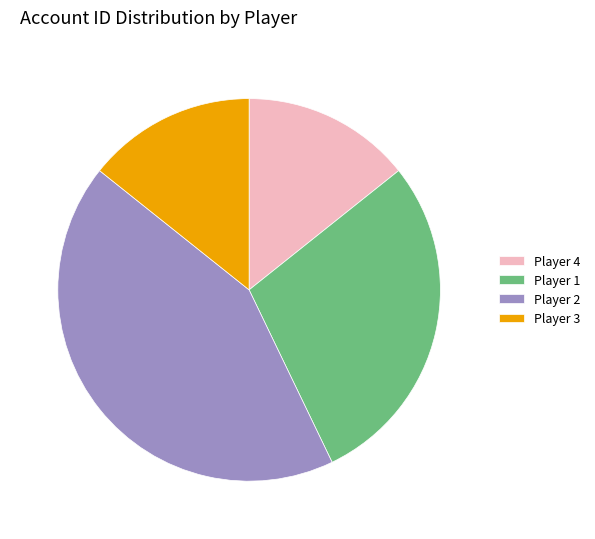

Which slice is the largest?

Player 2